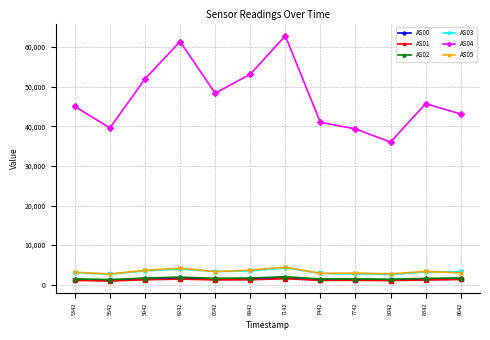

How many interior local peaks does the AS04 series have?

3